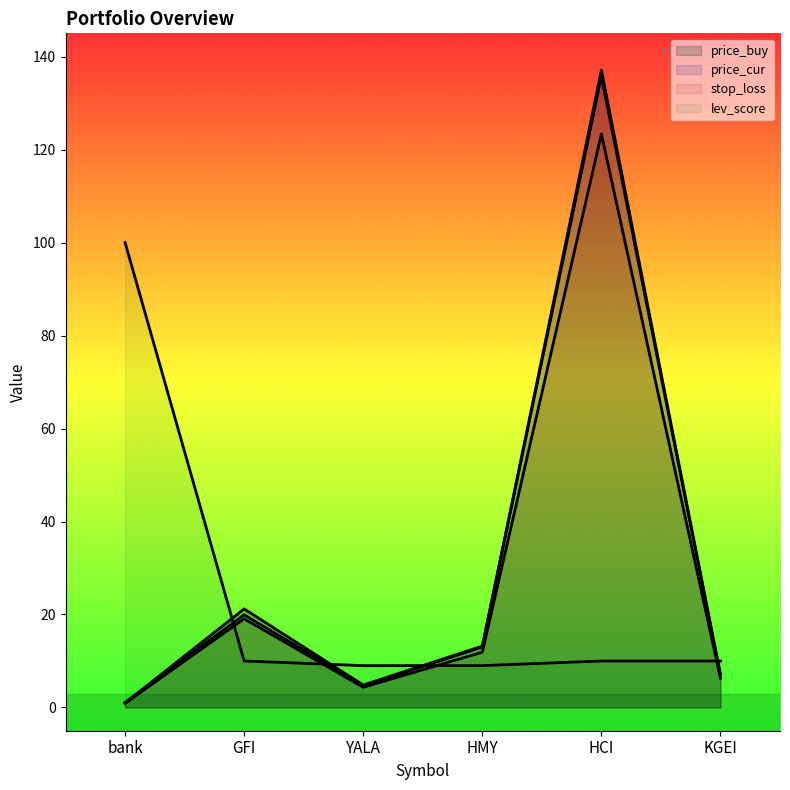

Where does the lev_score series first go above 10?

bank